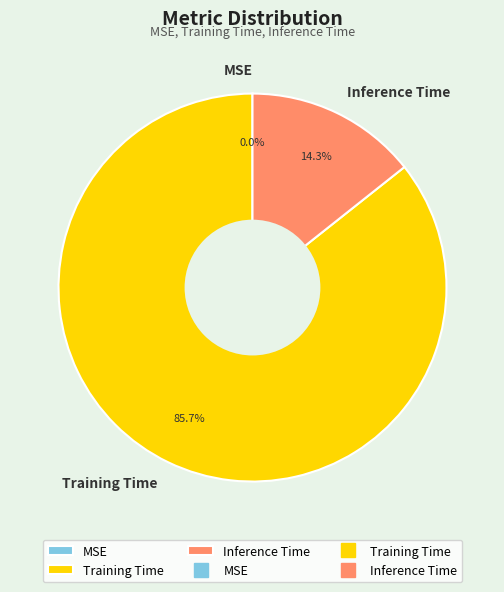

The Inference Time slice represents 6% of the pie. True or false?

False